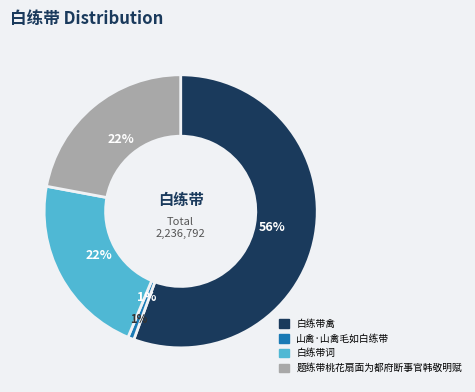

Rank the categories by value from highest to lowest.

白练带禽, 题练带桃花扇面为都府断事官韩敬明赋, 白练带词, 山禽·山禽毛如白练带